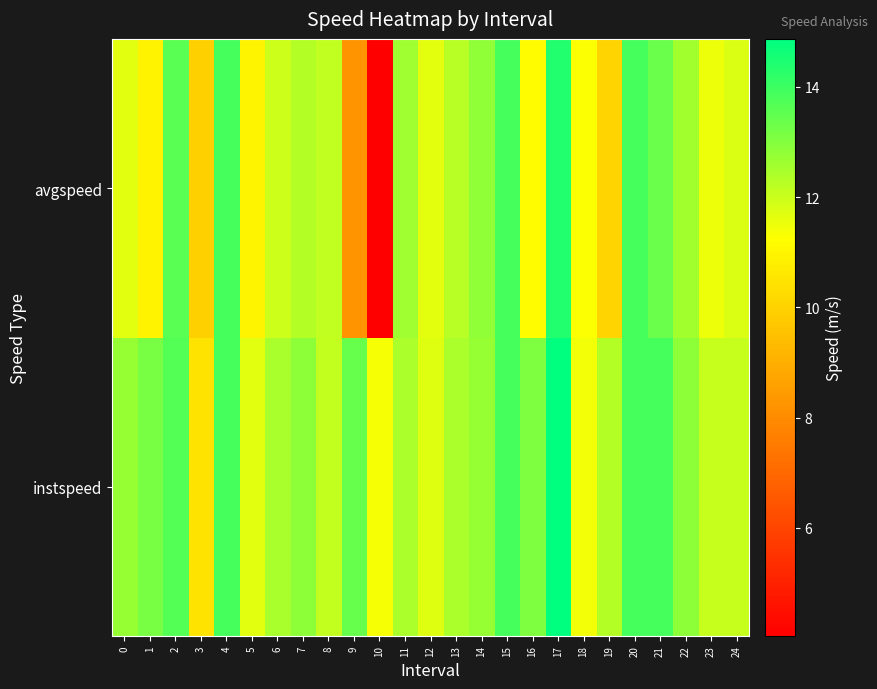

At which category is the sum across all series the highest?

17